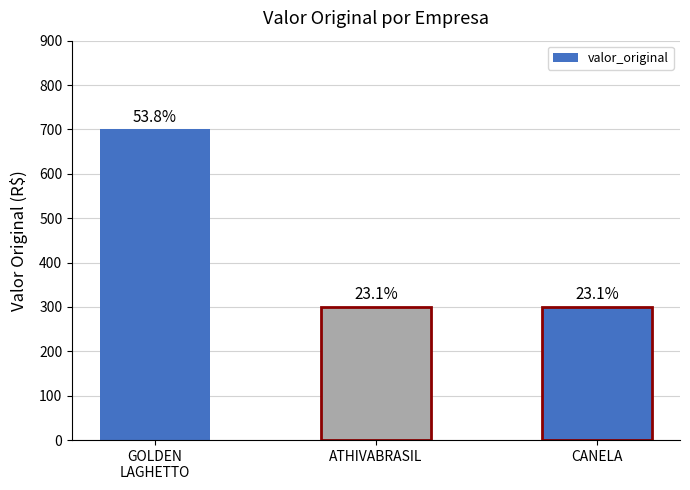

What is the label of the 3rd bar from the left?

CANELA